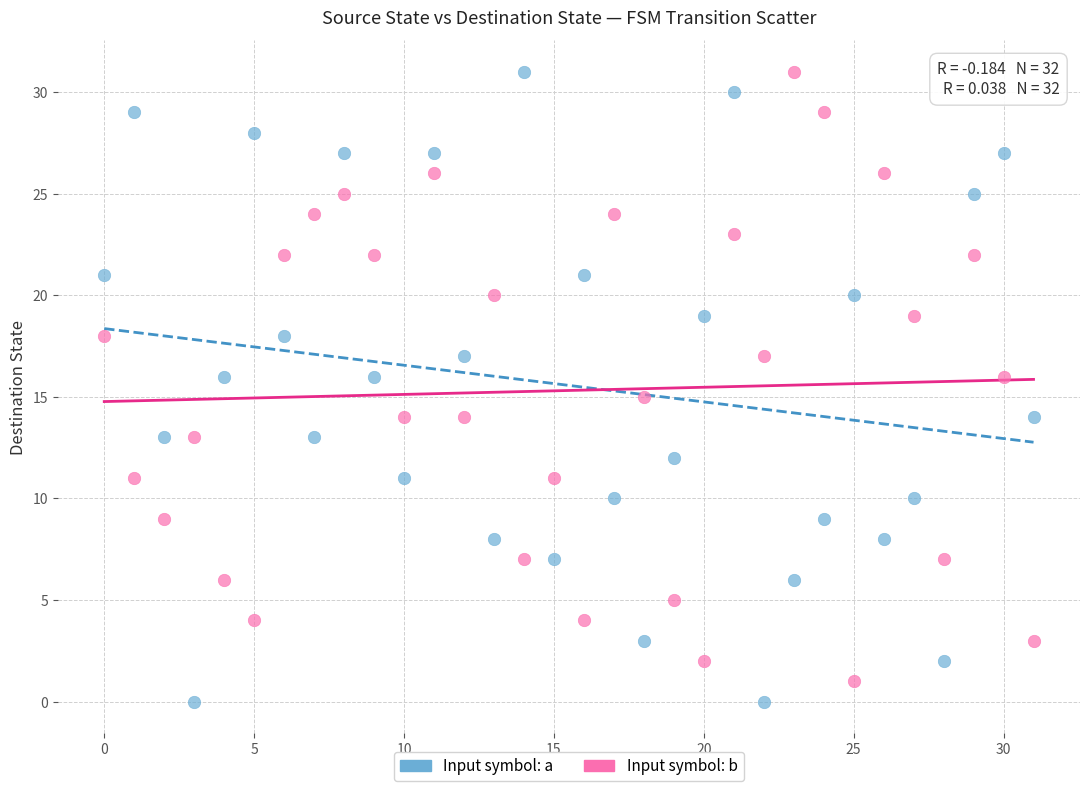

Across all data points, what is the range of Y values (max minus min)?

31